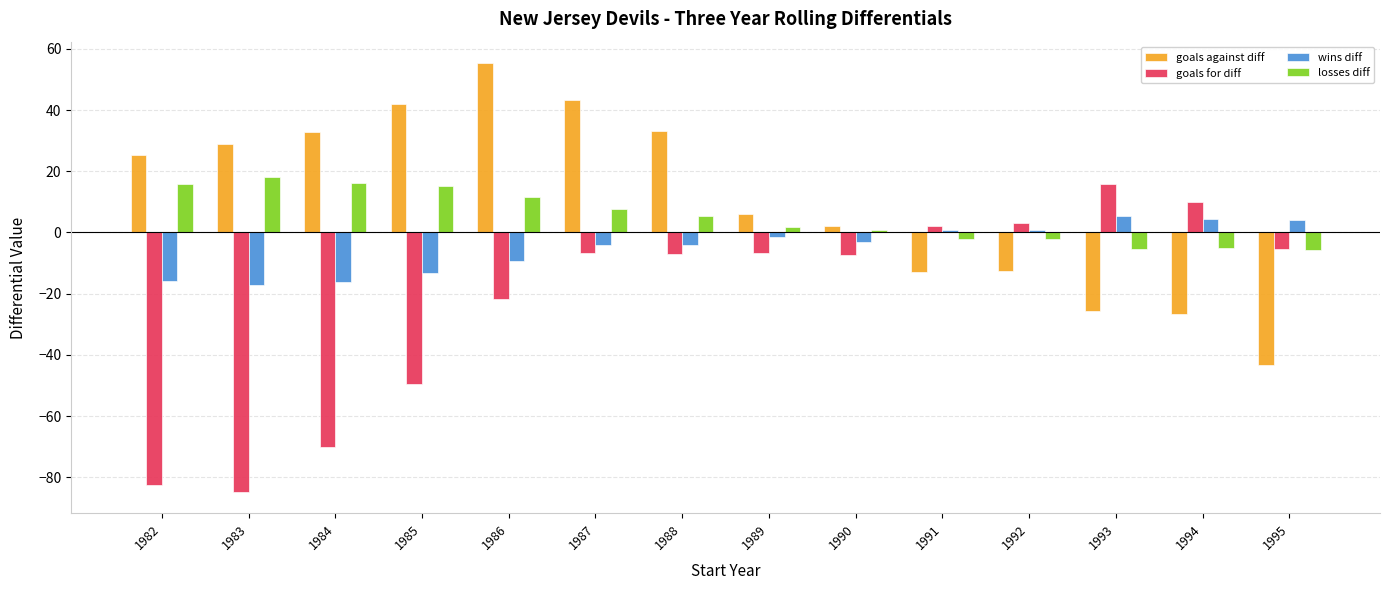

Which series has the largest total across all categories?

goals against diff